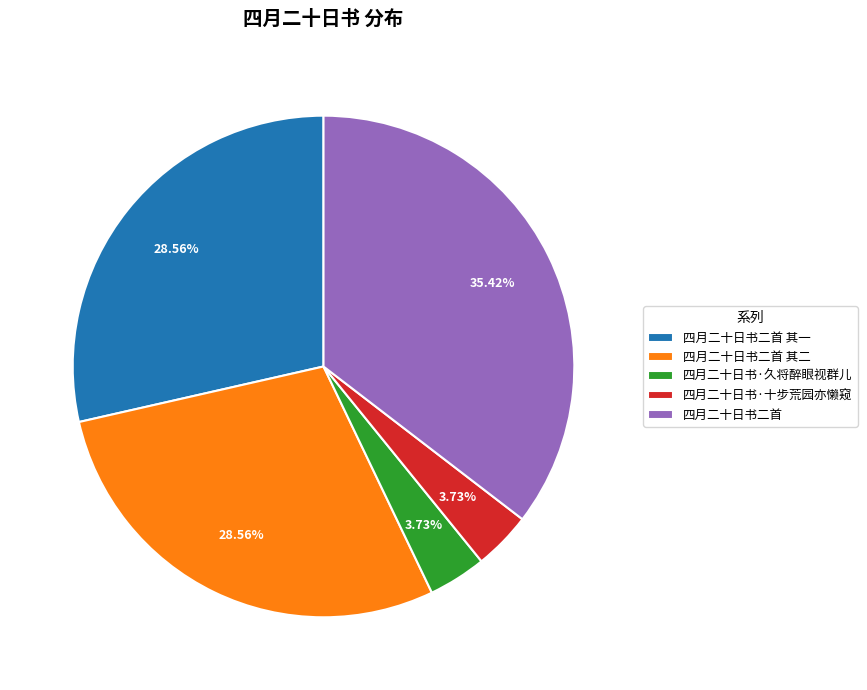

To the nearest percent, what is the average slice percentage?

20%